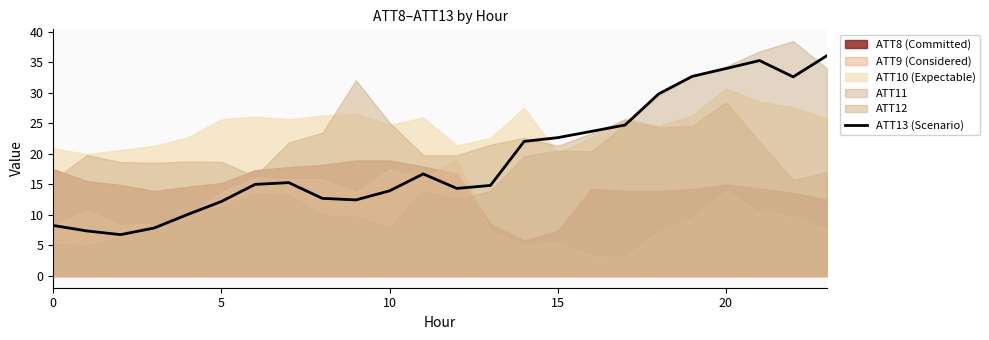

What is the highest value of the ATT13 (Scenario) series?

36.0